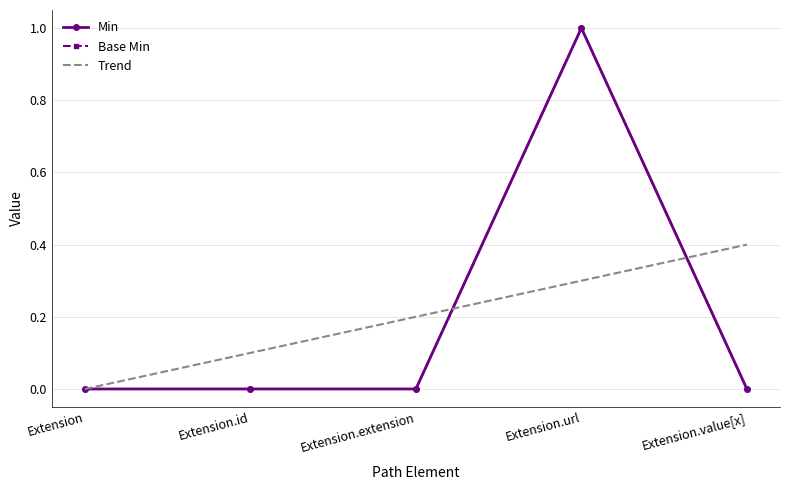

List the series in order of their peak value, highest first.

Min, Base Min, Trend